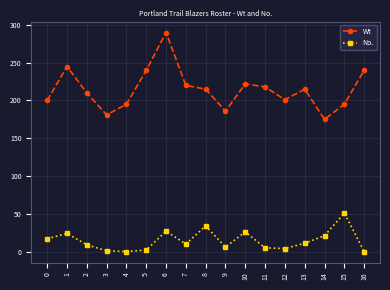

At which category is the sum across all series the highest?

6